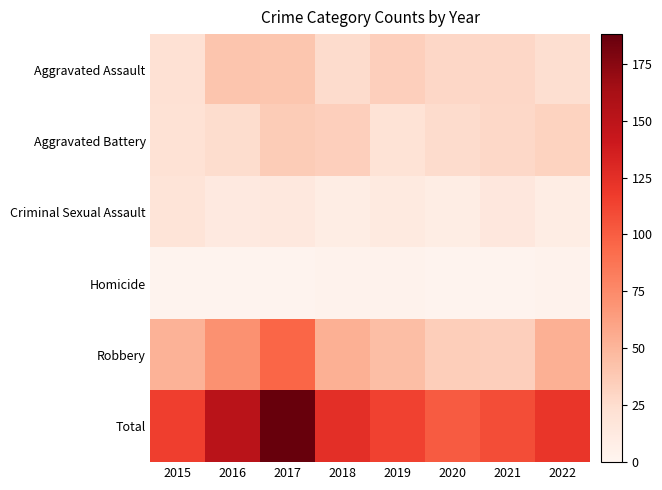

Which series changed the most between 2016 and 2022?

Total